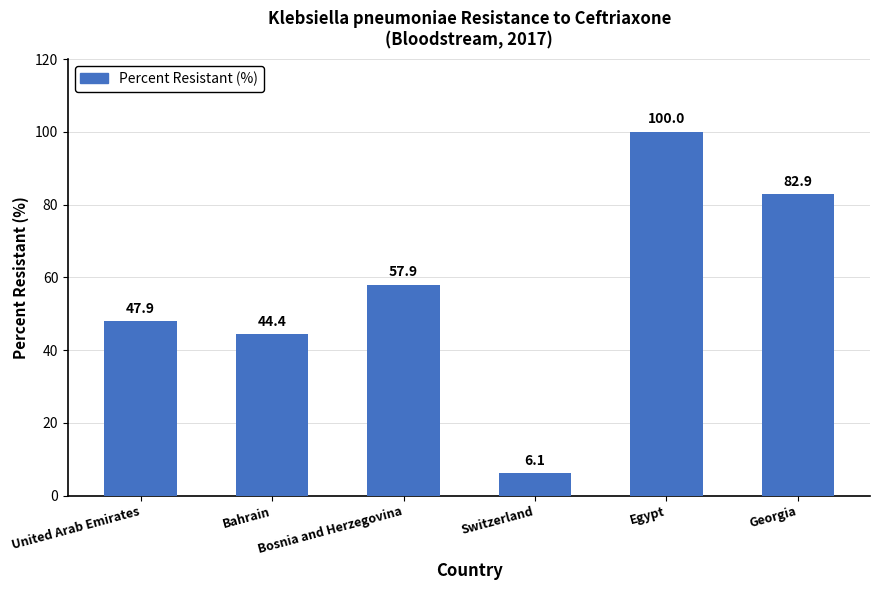

What is the ratio of the value at Bahrain to the value at United Arab Emirates?

0.9